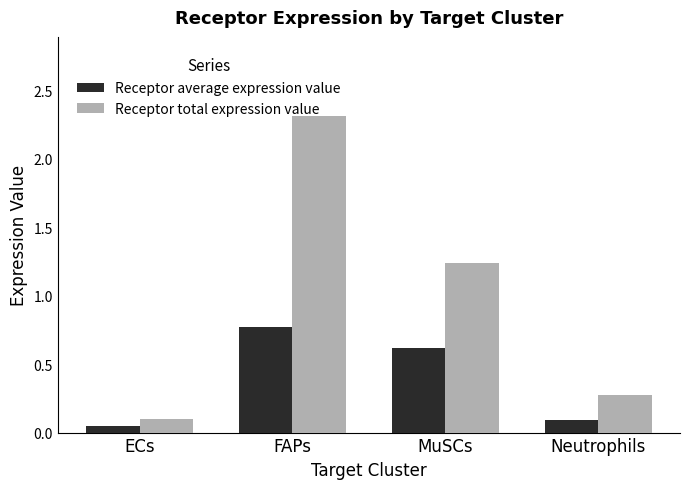

How many values in the Receptor total expression value series are below 1?

2